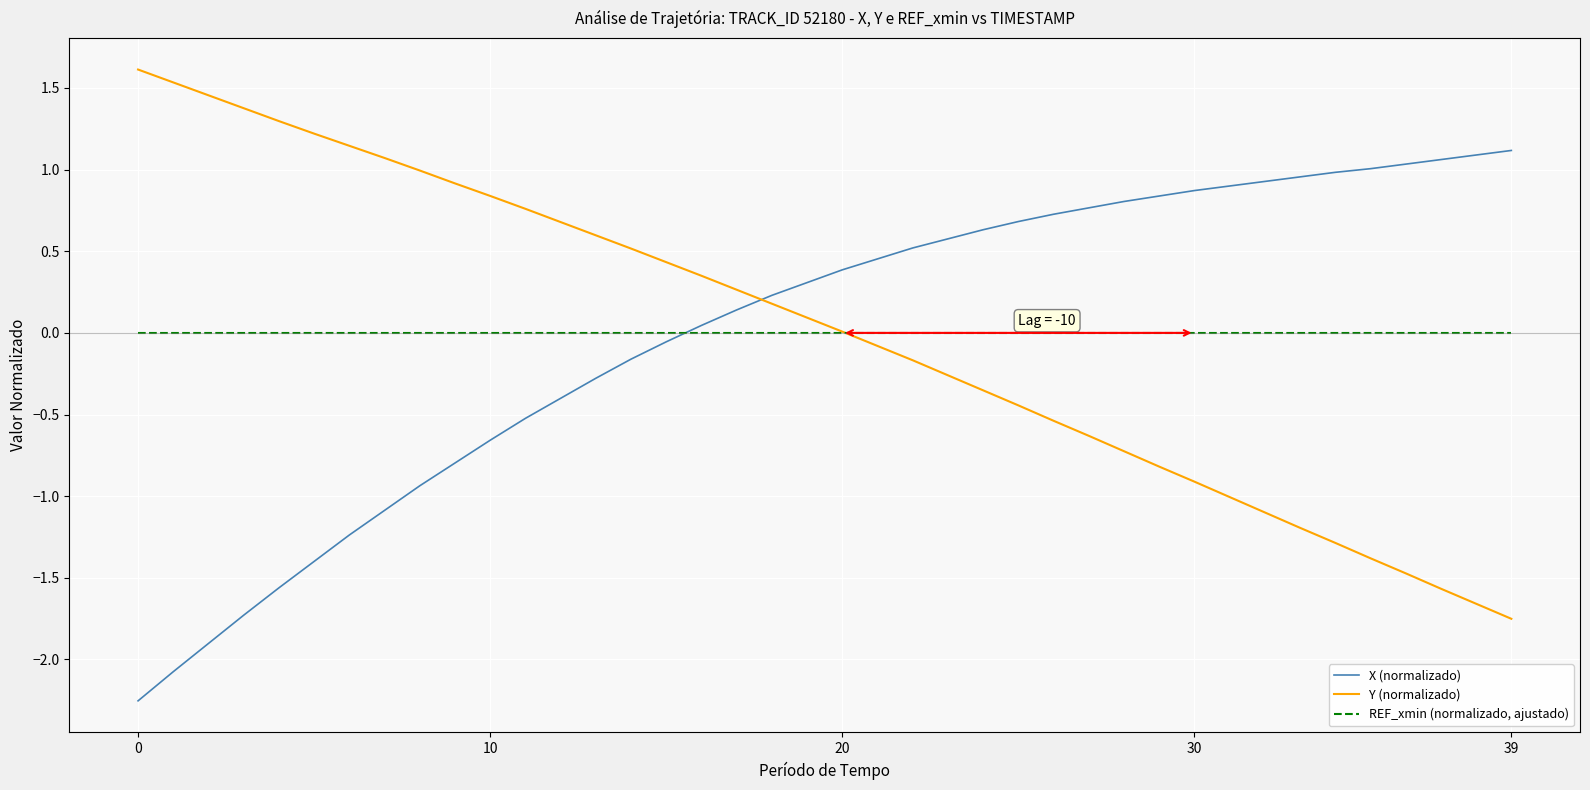

What are all the series names shown in the legend?

X (normalizado), Y (normalizado), REF_xmin (normalizado, ajustado)